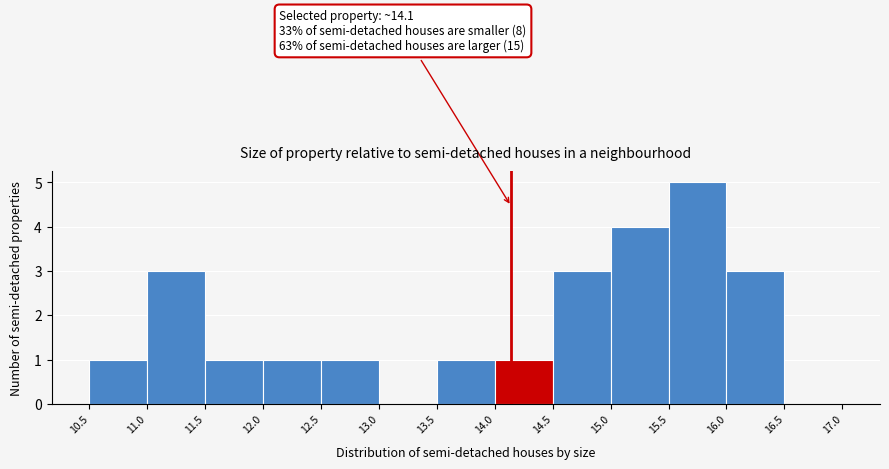

Over which range of the x-axis is the bar tallest?

15.5 to 16.0